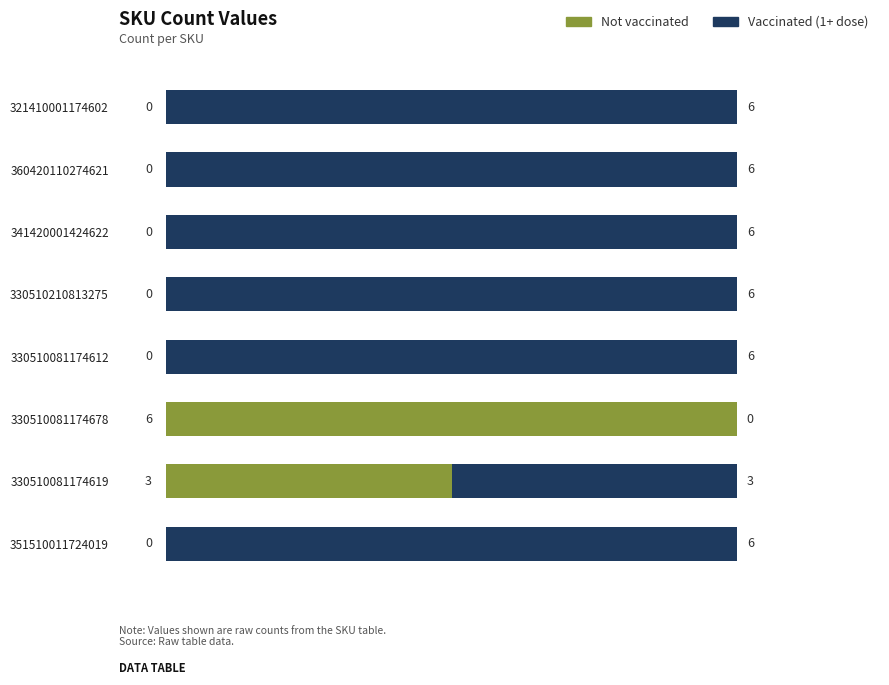

Where is Not vaccinated nearest to the value 3?

330510081174619